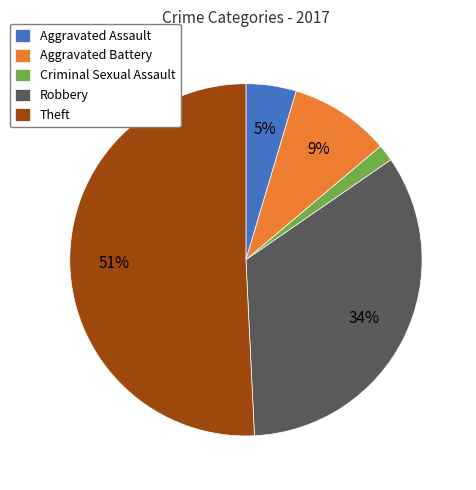

Rank the categories by value from lowest to highest.

Criminal Sexual Assault, Aggravated Assault, Aggravated Battery, Robbery, Theft